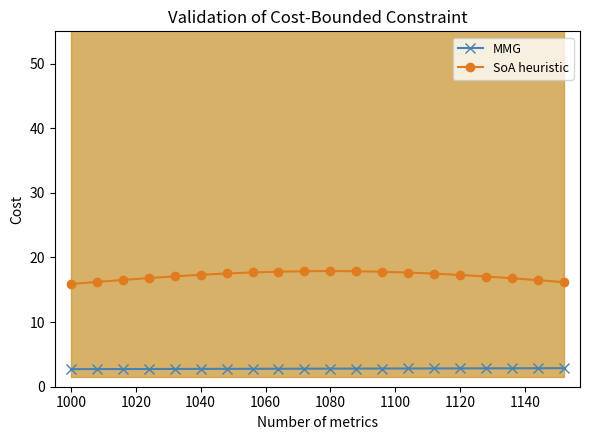

True or false: SoA heuristic has more than 0 interior local peaks.

True